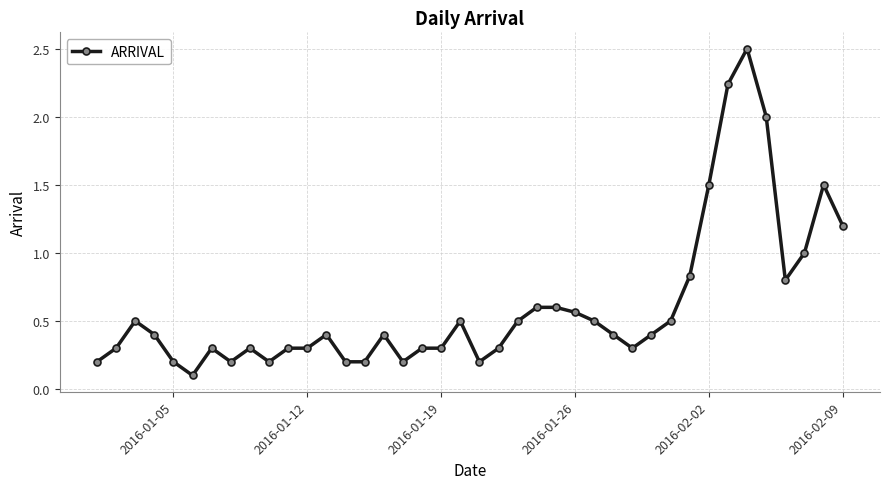

What is the greatest value displayed?

2.5